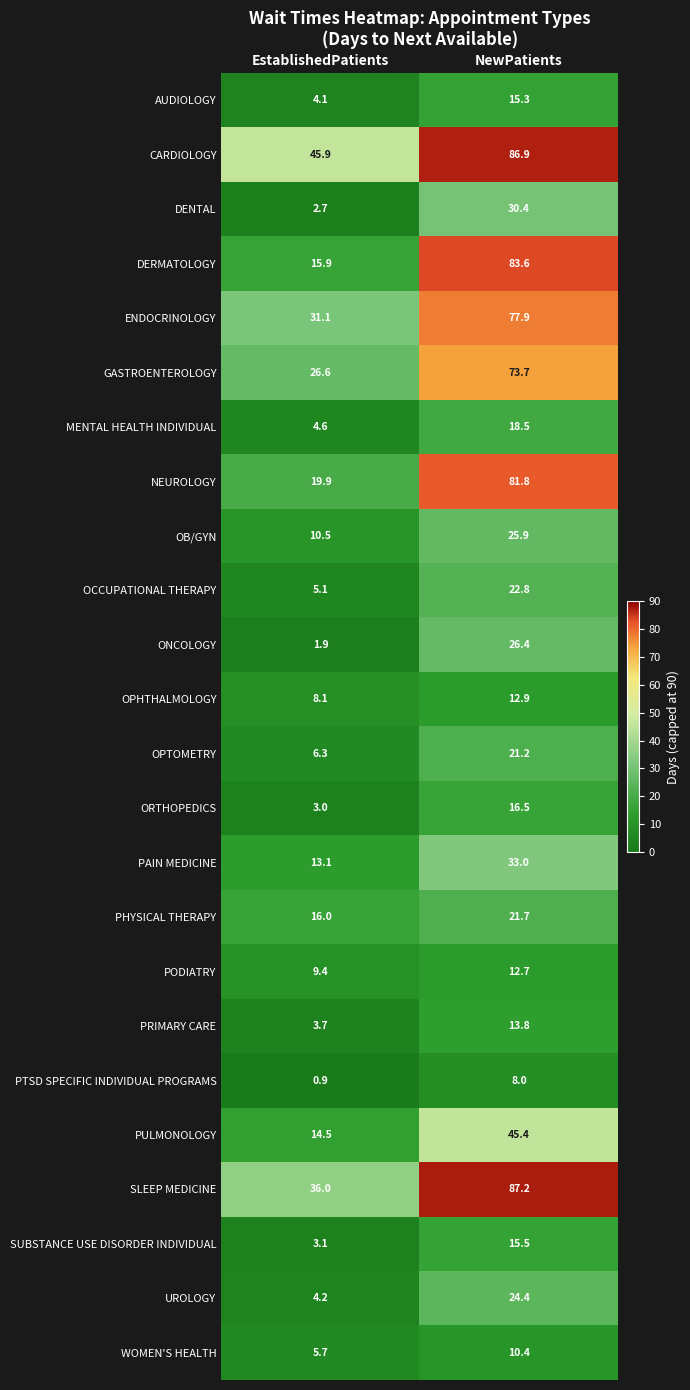

What is the maximum value shown in the chart?

87.2